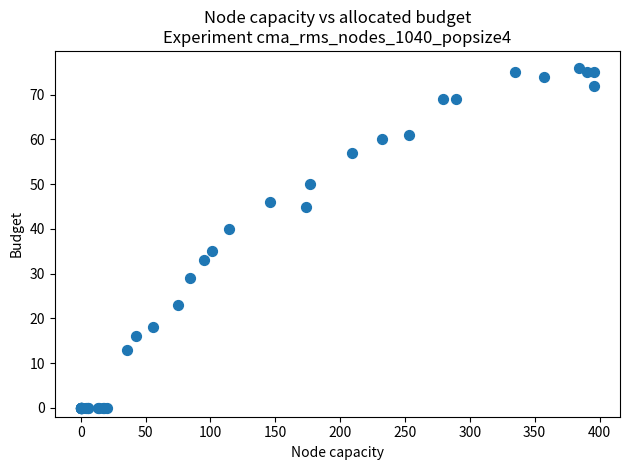

What Y value in the scatter plot is closest to 38?

40